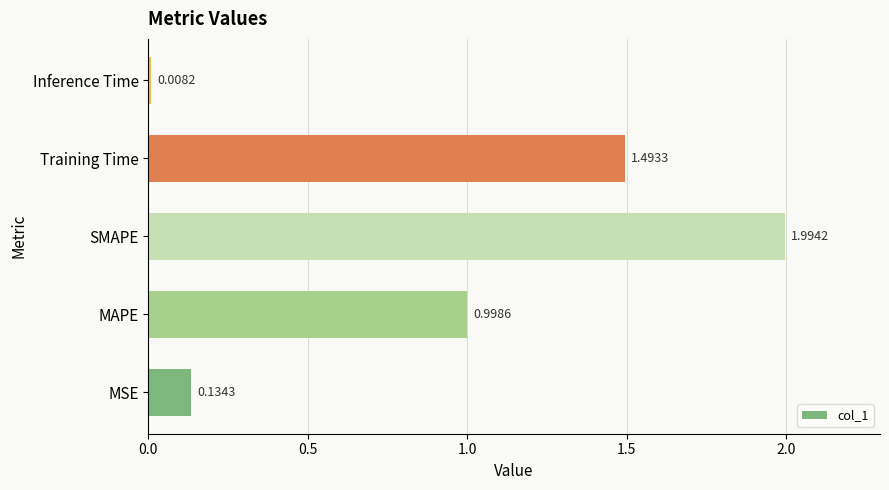

What is the difference between the maximum and minimum values?

2.0